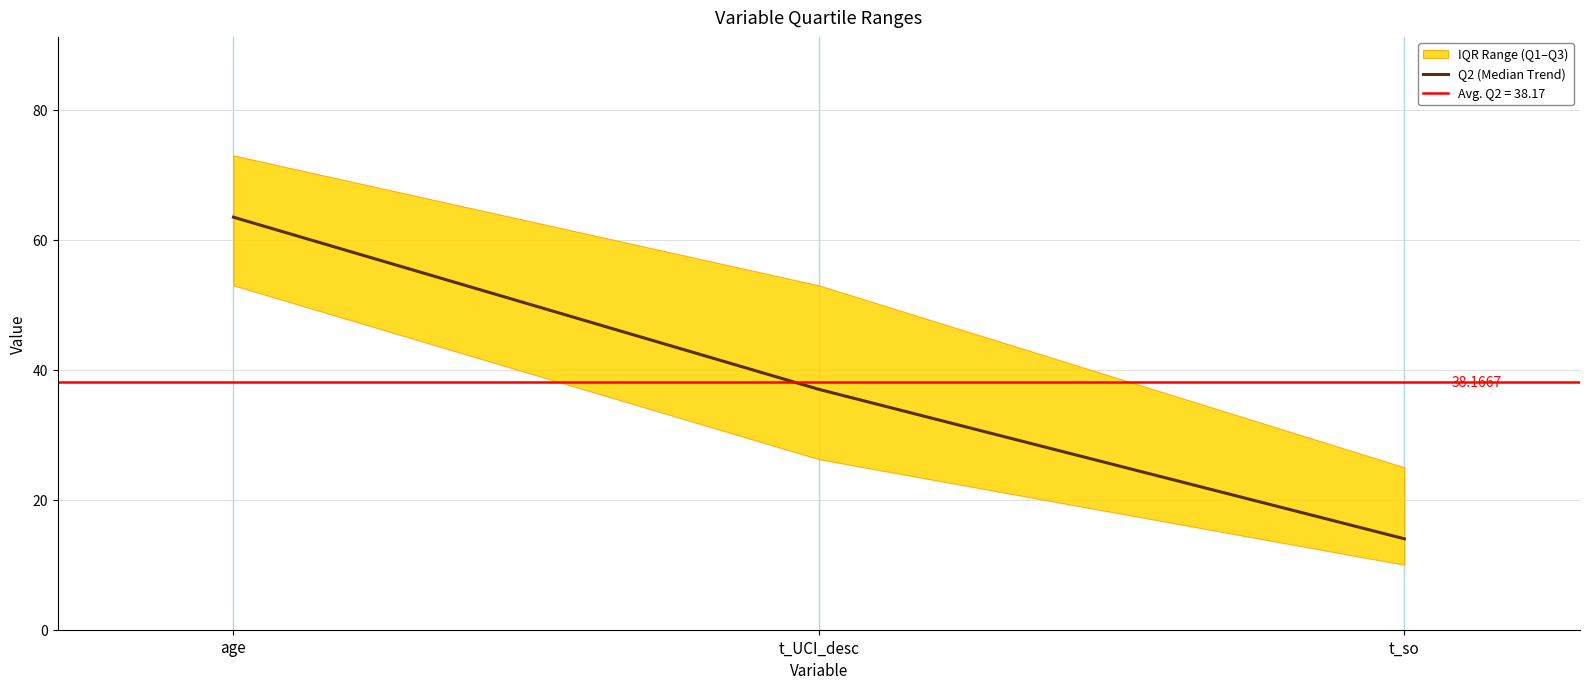

What is the change in value from t_UCI_desc to t_so?

-23.0